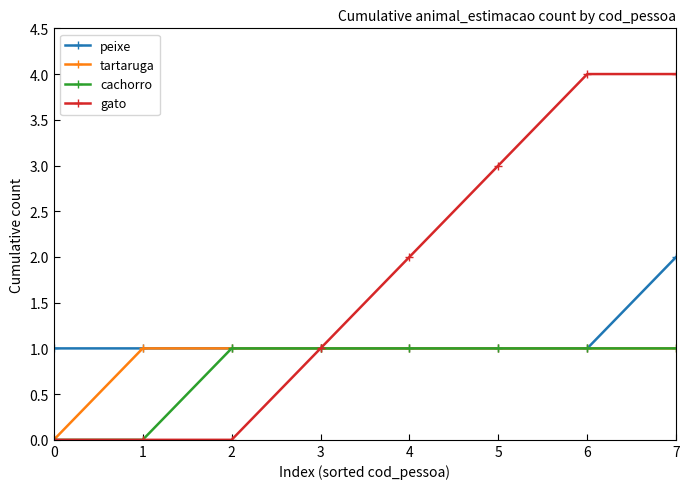

The value of peixe at 1 is 1. True or false?

True